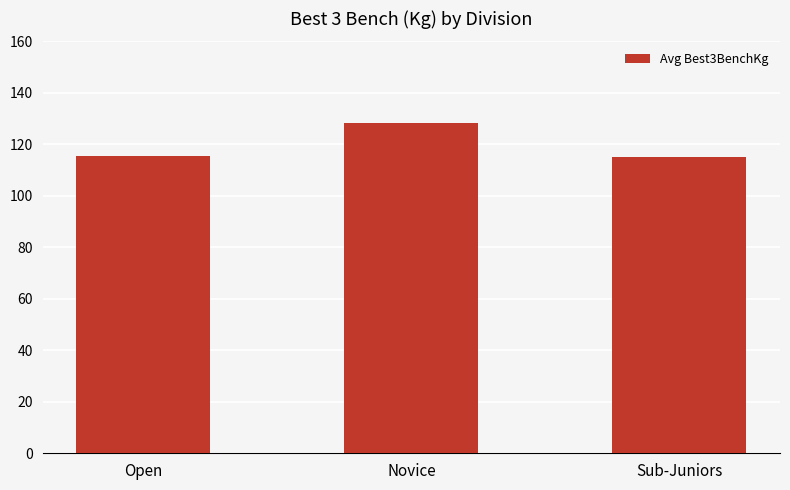

What is the sum of all values?

358.8